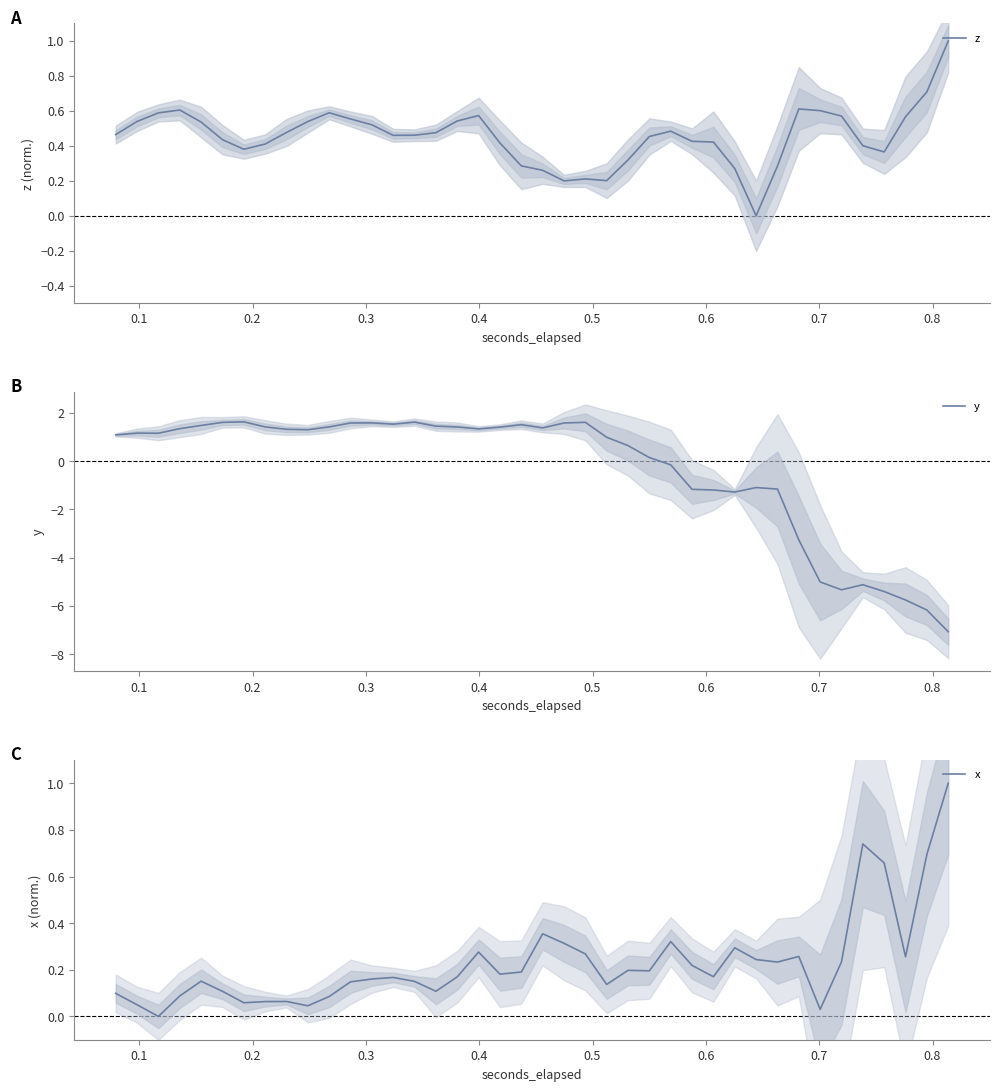

What is the value of the z point at the 38th from the left?

0.6